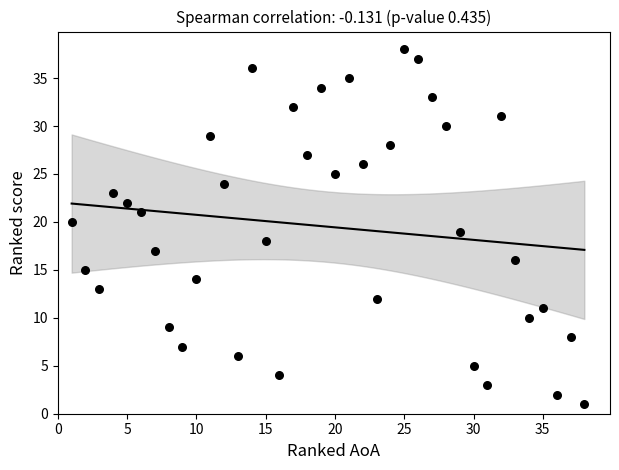

What is the range of X values (max minus min)?

37